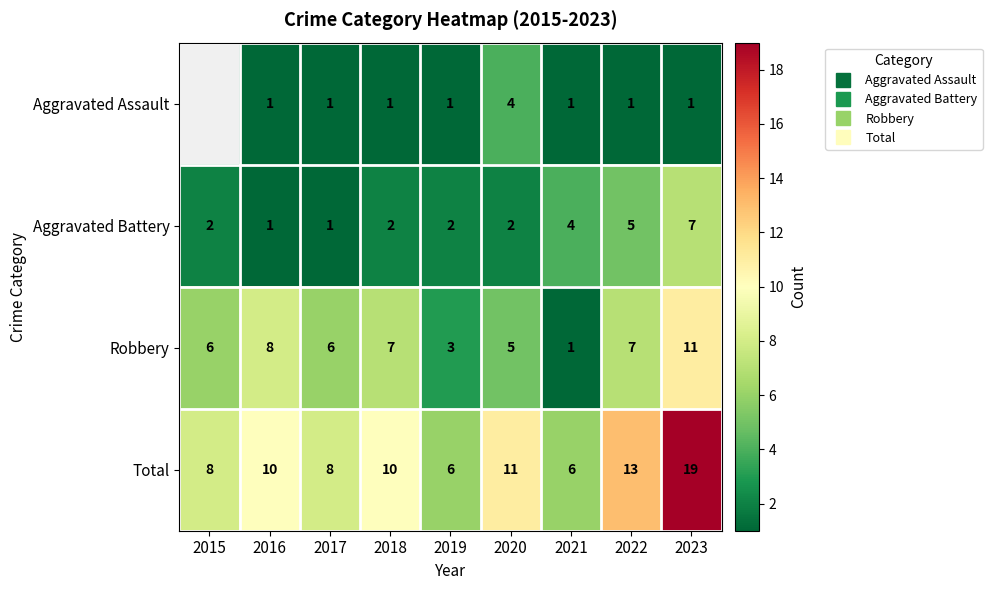

List the labels in order of Aggravated Battery value, smallest first.

2016, 2017, 2015, 2018, 2019, 2020, 2021, 2022, 2023